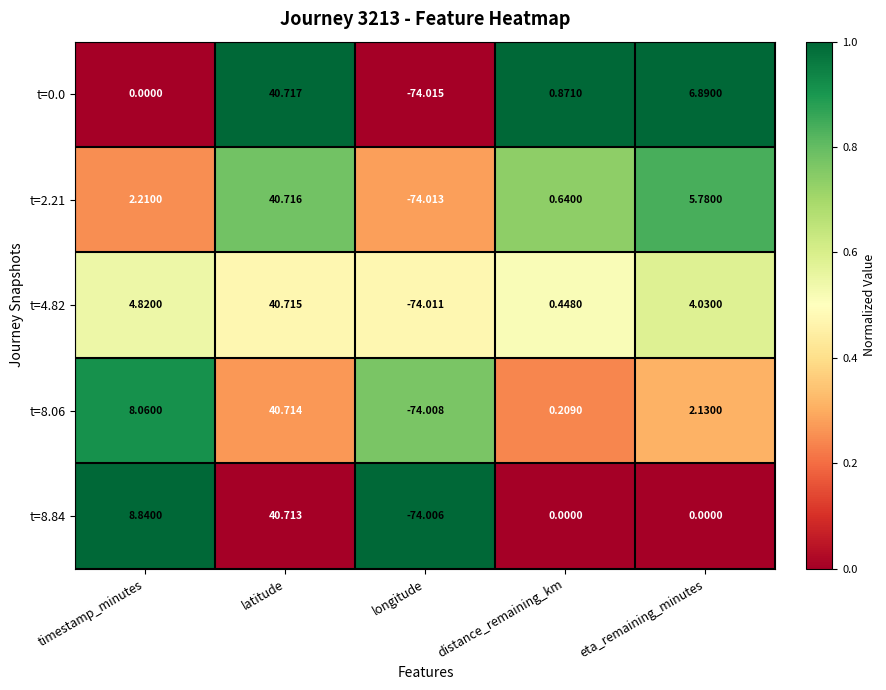

Rank the series by their maximum value, from lowest to highest.

t=8.84, t=8.06, t=4.82, t=2.21, t=0.0